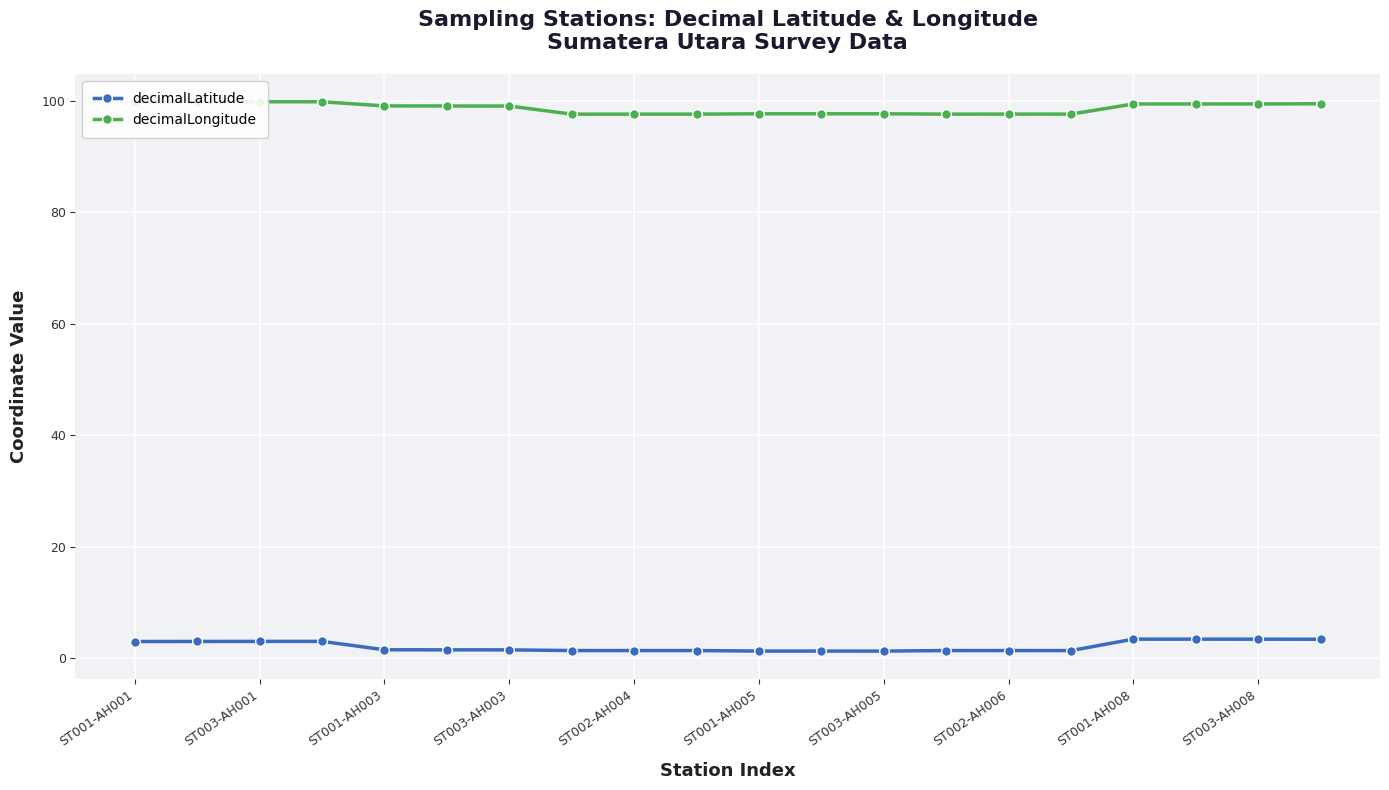

How many lines are shown in the chart?

2